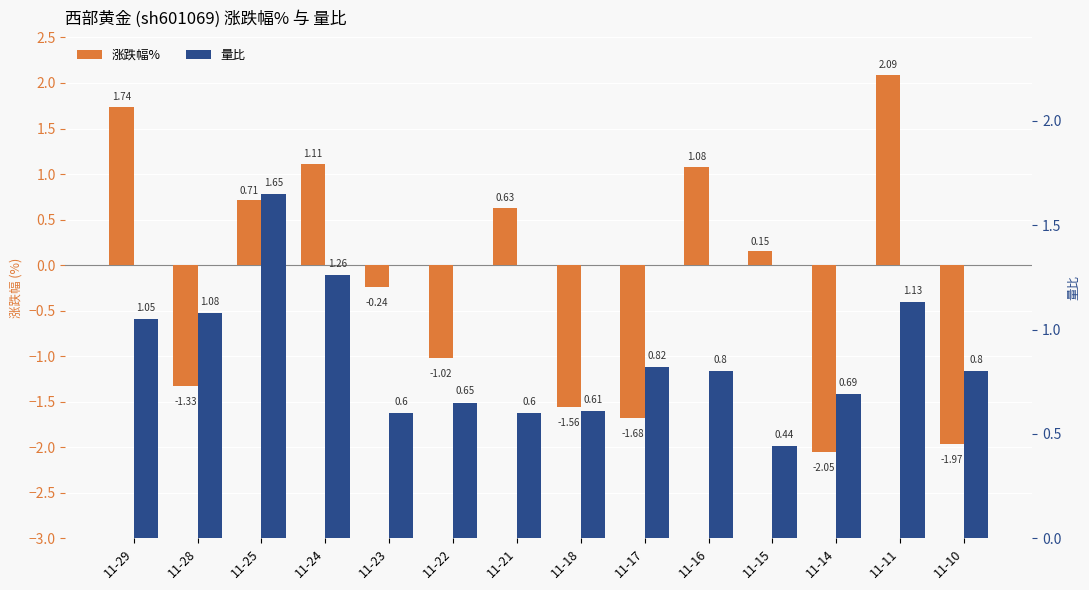

Which has a higher value, 11-28 or 11-18?

11-28